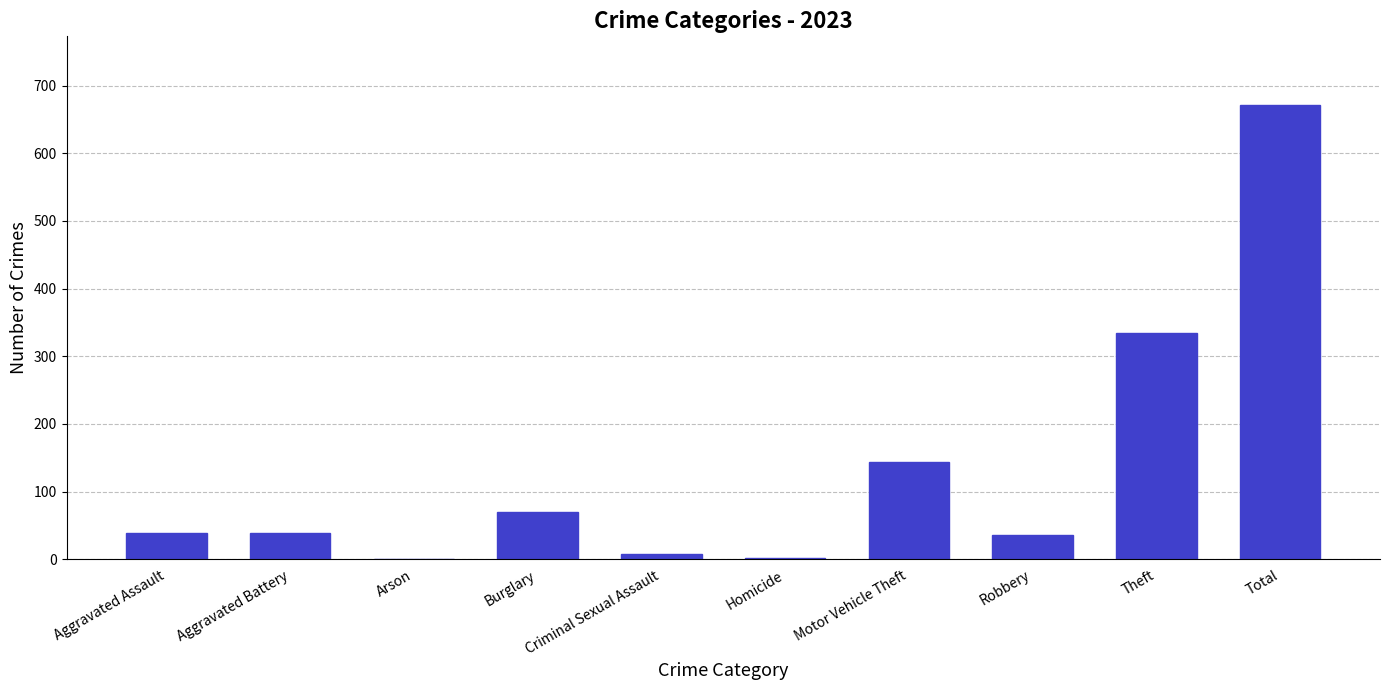

What is the sum of all values?

1344